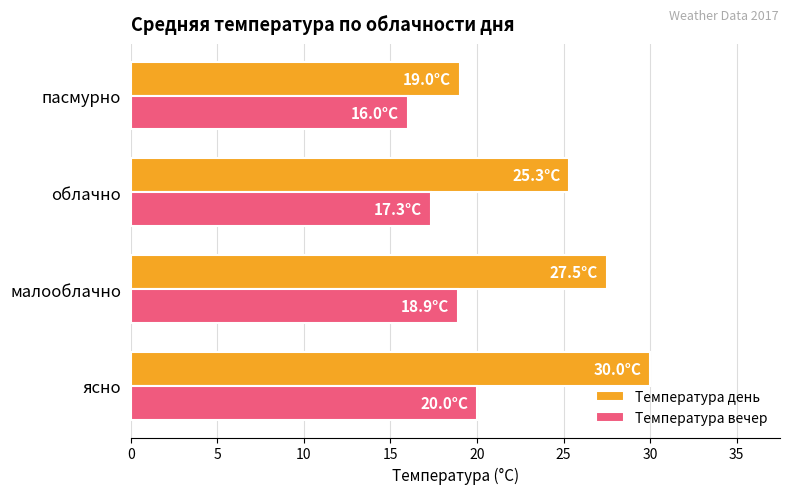

Is it true that Температура вечер equals 18.9 at малооблачно?

True